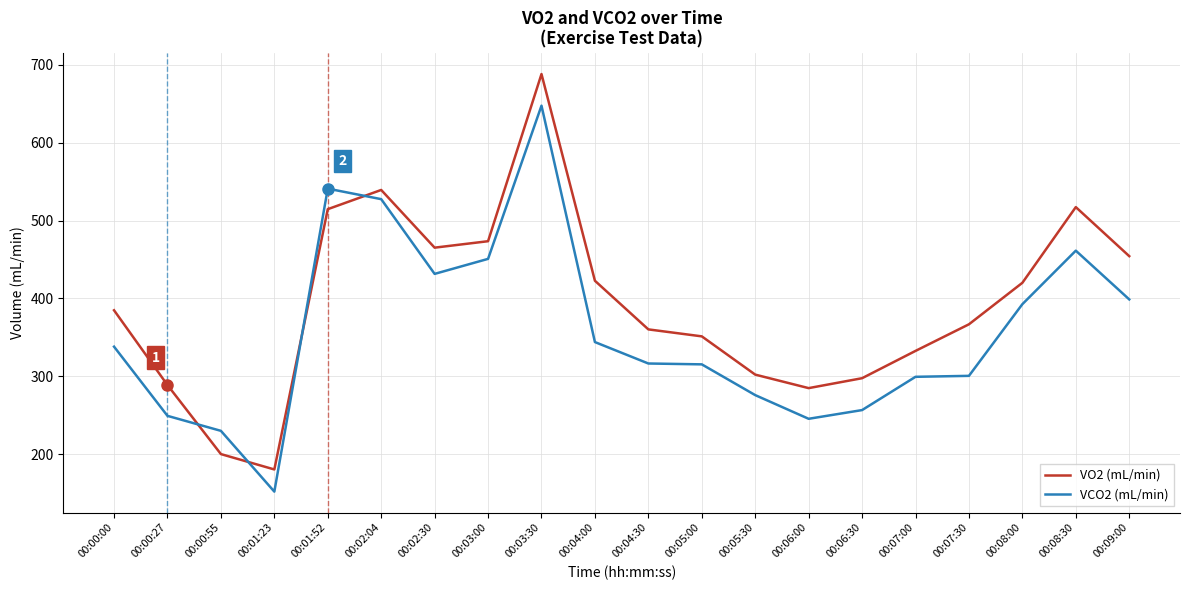

What is the difference between the VCO2 (mL/min) values at 00:06:30 and 00:07:00?

42.7